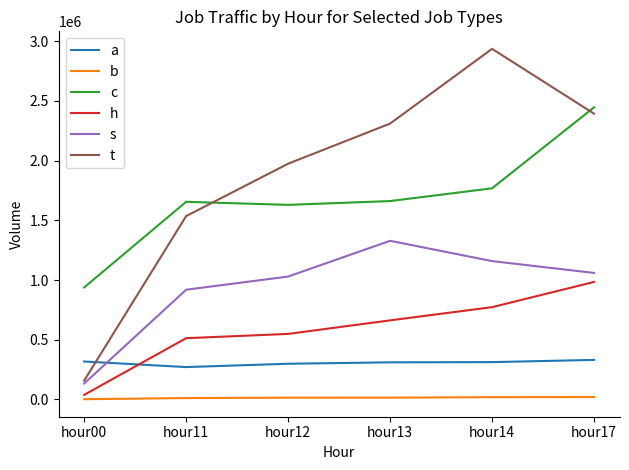

Which series changed the most between hour11 and hour14?

t